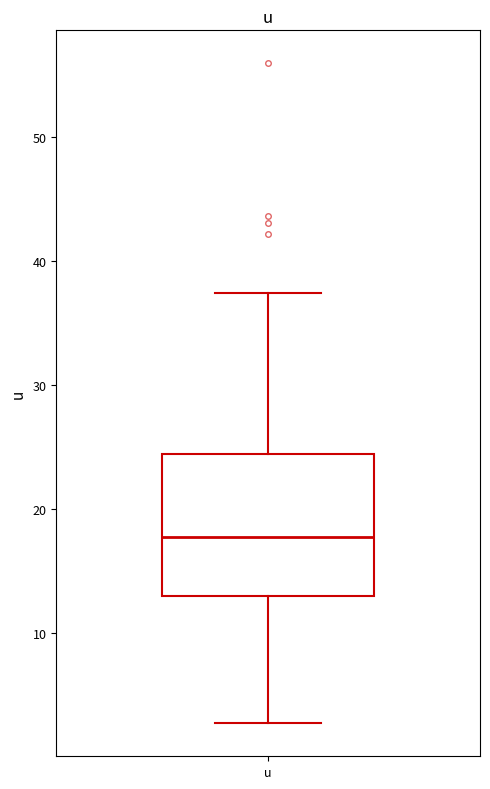

Read this box plot against the y-axis: the position of the median line, the range covered by the box, and the ends of both whiskers. The values are not printed on the chart, so give them approximately, as read against the axis.

median 18, box 13 to 24, whiskers 3 to 37